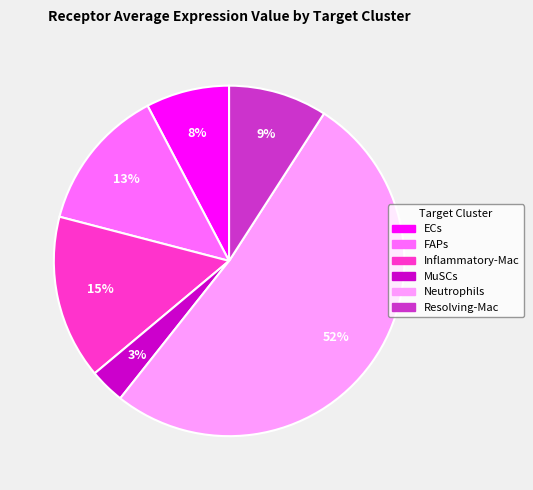

How many slices are in this pie chart?

6